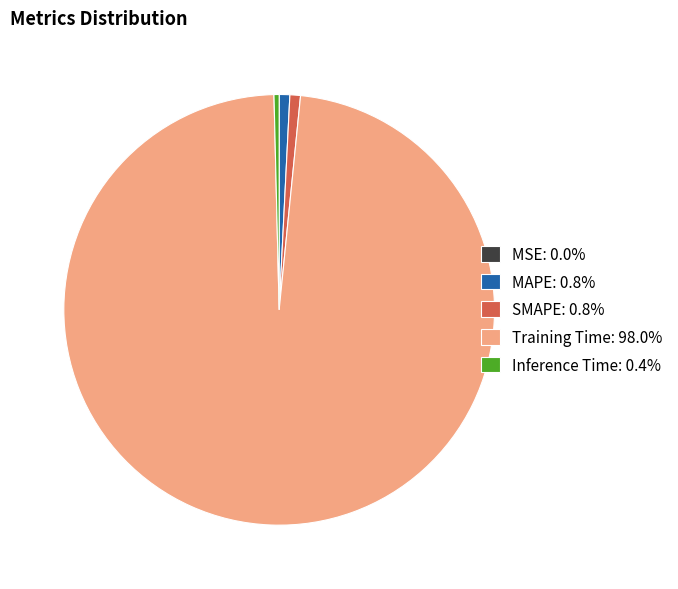

Do Inference Time and SMAPE together represent more than half of the pie?

No